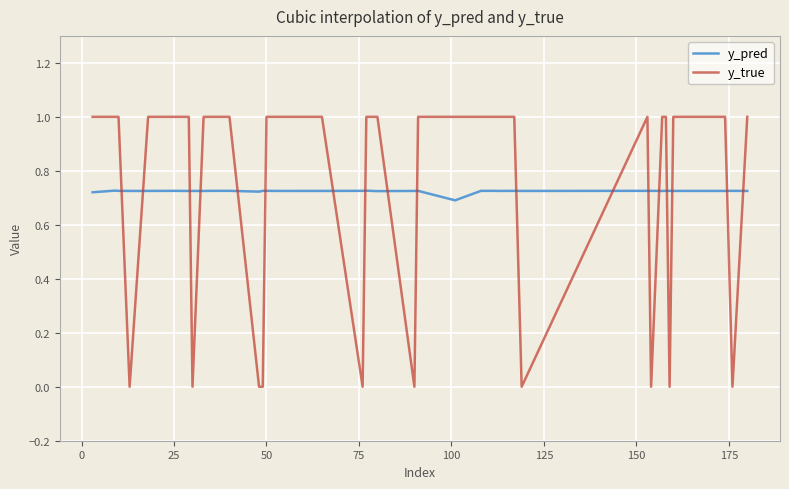

True or false: y_true and y_pred intersect in this chart.

True